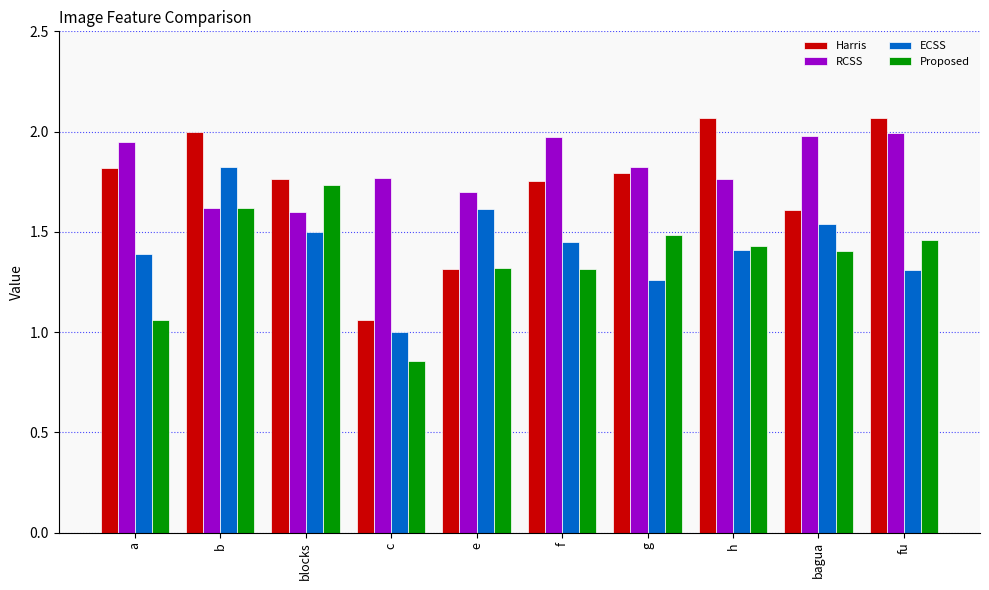

At bagua, list the series in order from smallest to largest.

Proposed, ECSS, Harris, RCSS